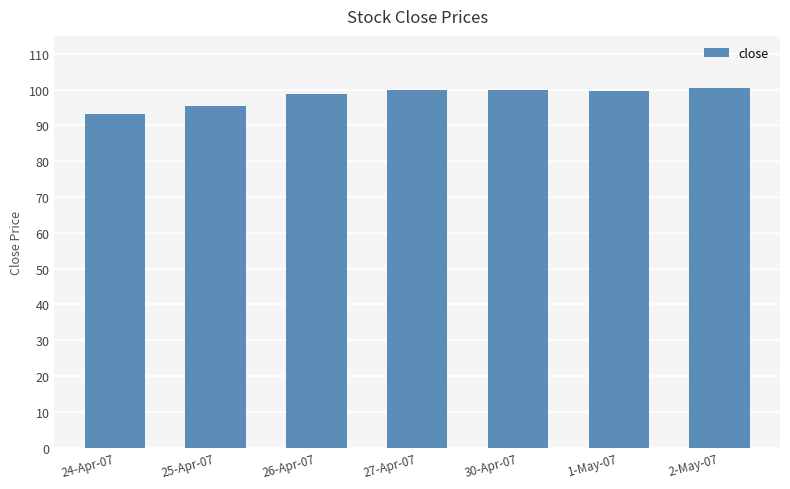

What is the difference between the second highest and minimum values?

6.7